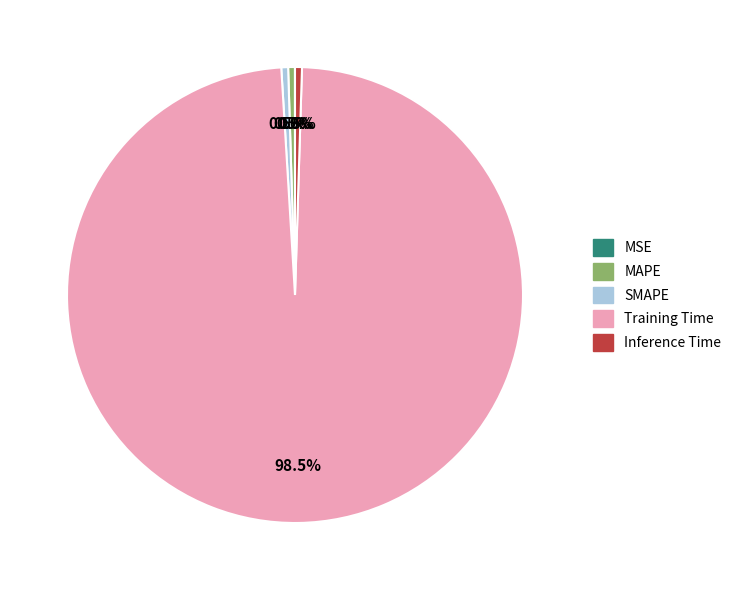

Does Inference Time represent more than half of the total?

No